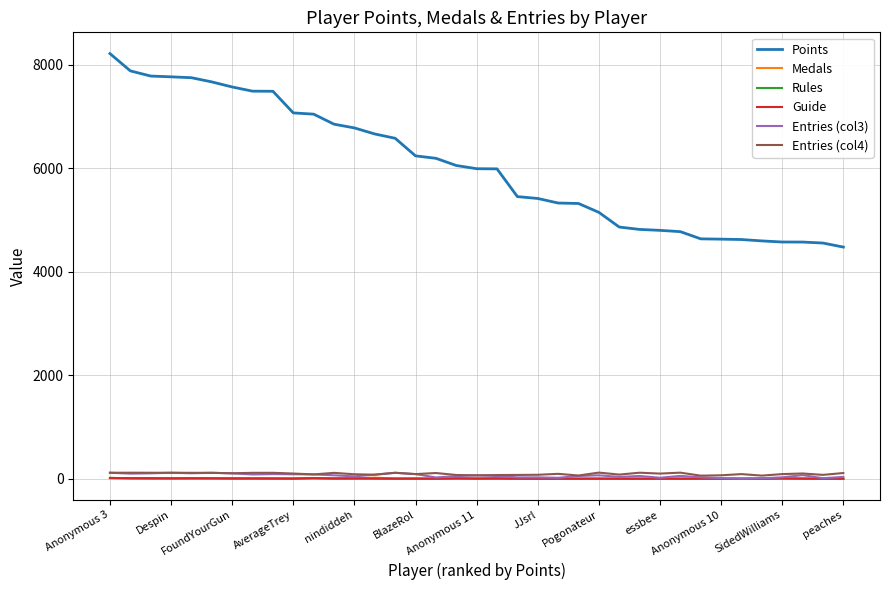

Which series has the largest total across all categories?

Points